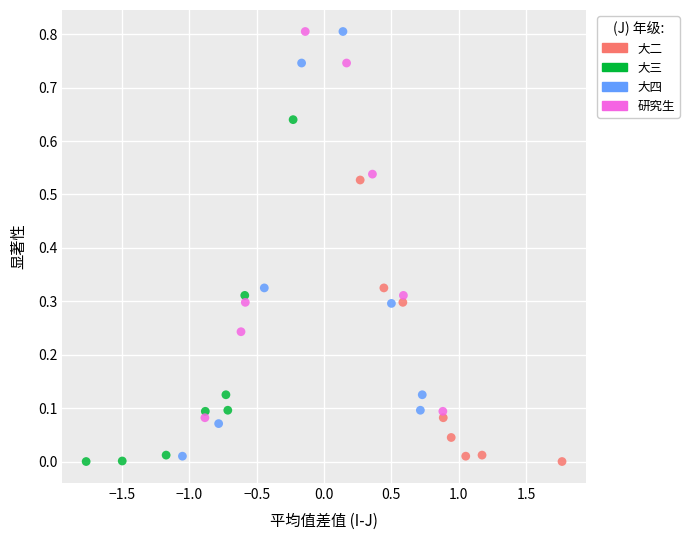

Which series has the largest Y range (max minus min)?

大四